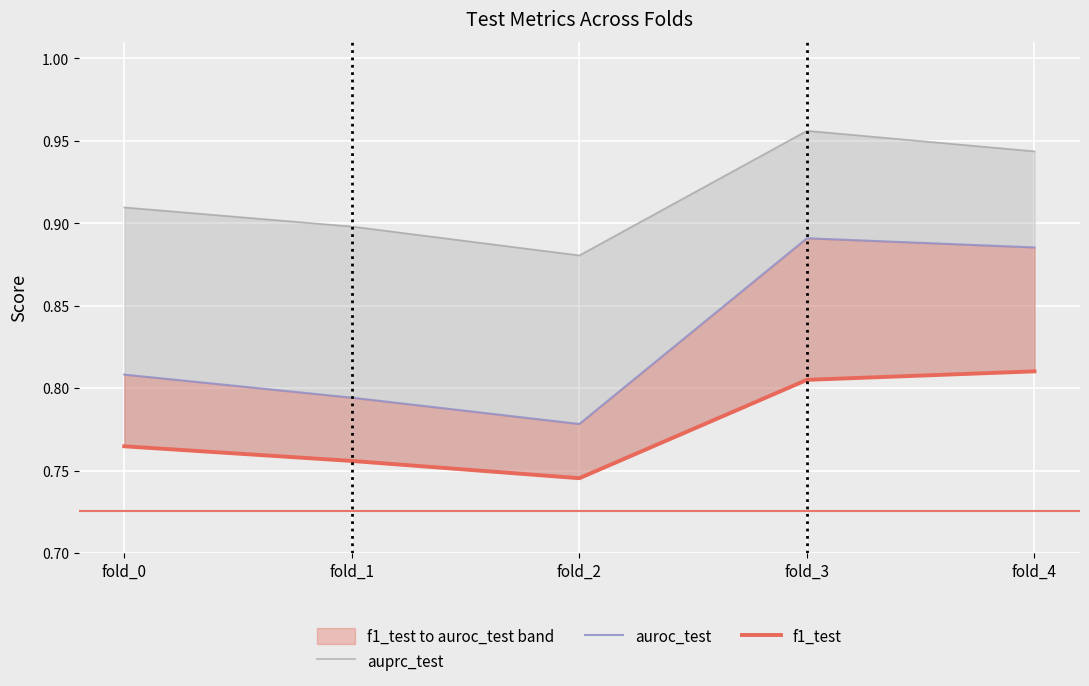

Reading left to right, transcribe all the data shown in this chart.

auprc_test: 0.9	0.9	0.9	1.0	0.9
auroc_test: 0.8	0.8	0.8	0.9	0.9
f1_test: 0.8	0.8	0.7	0.8	0.8